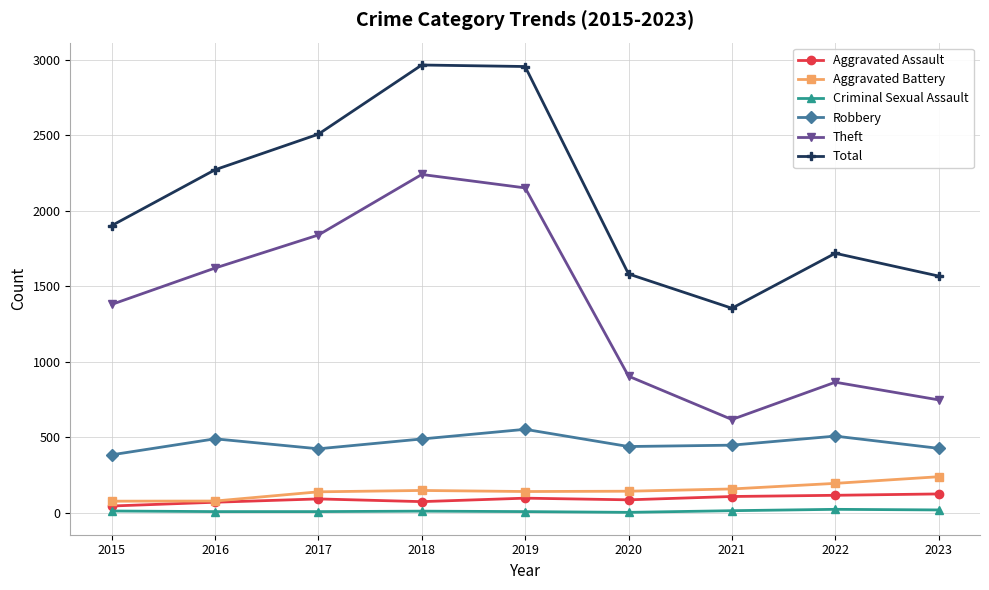

At which label does Robbery first exceed 448?

2016